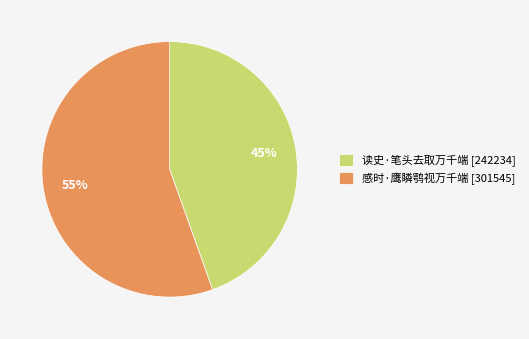

Is it true that 读史·笔头去取万千端 is 59% of the pie?

False